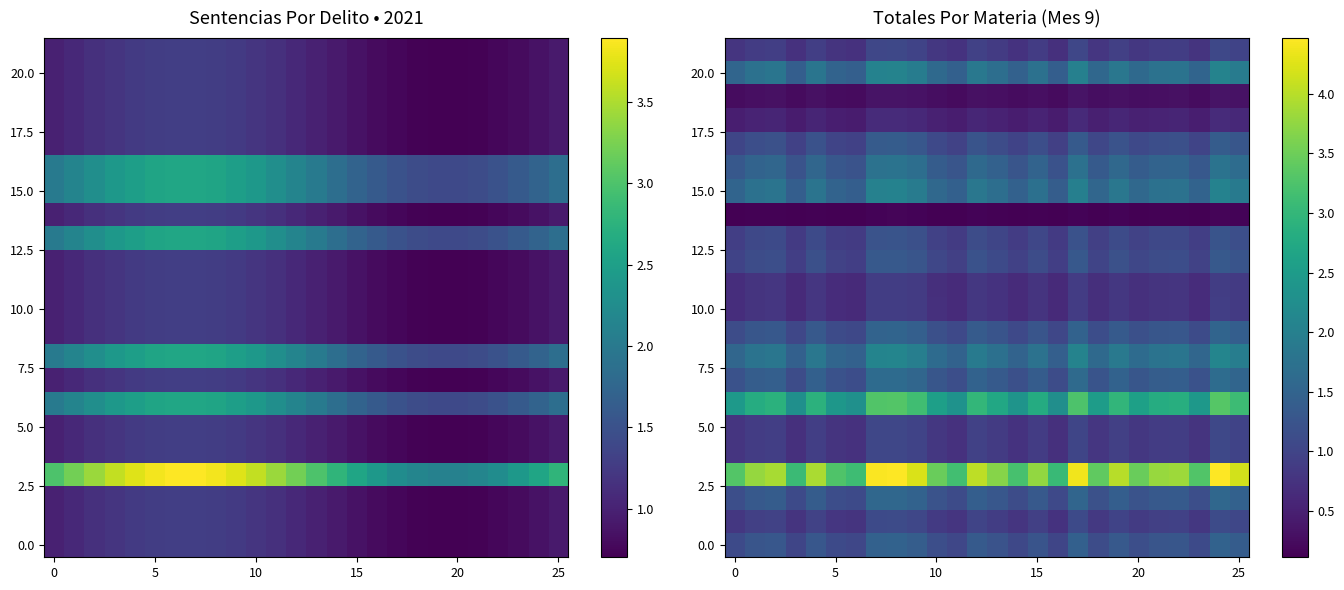

What is the total value across all series at 10?

22.8